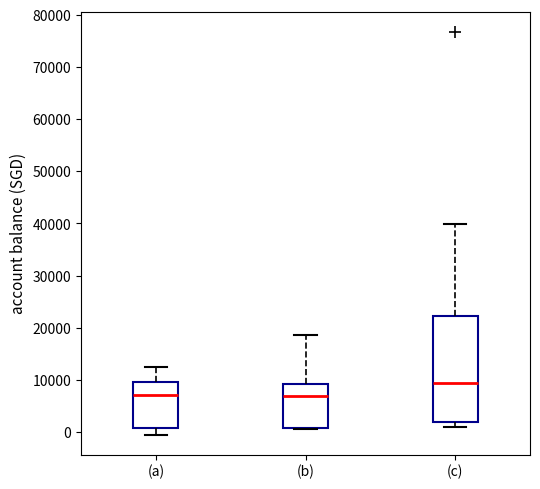

Reading left to right, transcribe this box plot: for each box, give where its median line is, the range the box spans, and where its two whiskers end, as read against the y-axis. The values are not printed on the chart, so give them approximately, as read against the axis.

(a): median 7000, box 1000 to 10000, whiskers -1000 to 12000
(b): median 7000, box 1000 to 9000, whiskers 1000 to 19000
(c): median 9000, box 2000 to 22000, whiskers 1000 to 40000